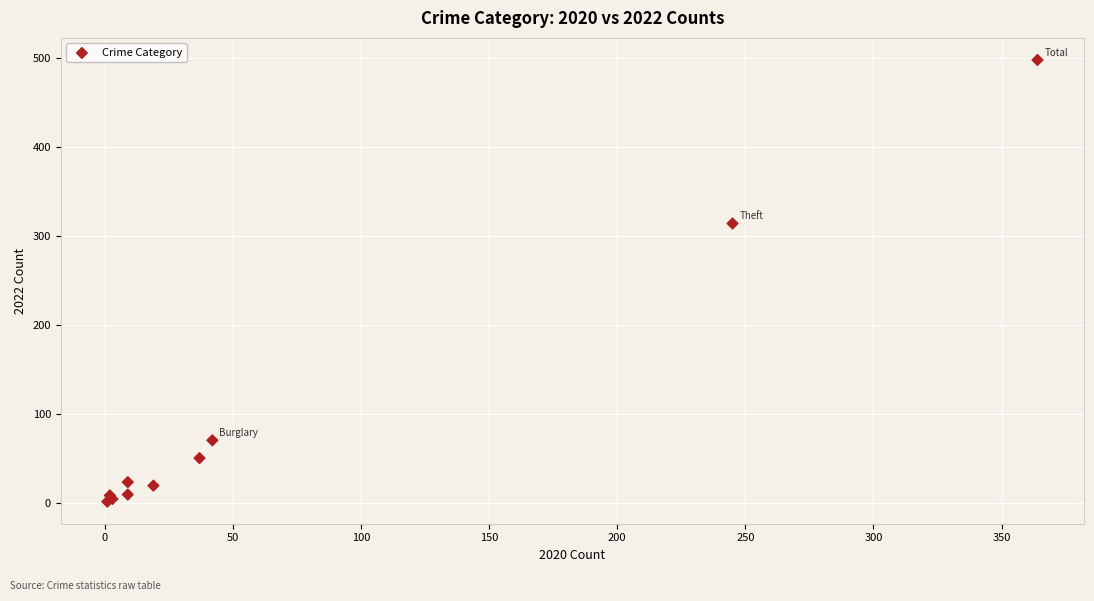

What Y value in the scatter plot is closest to 249?

314